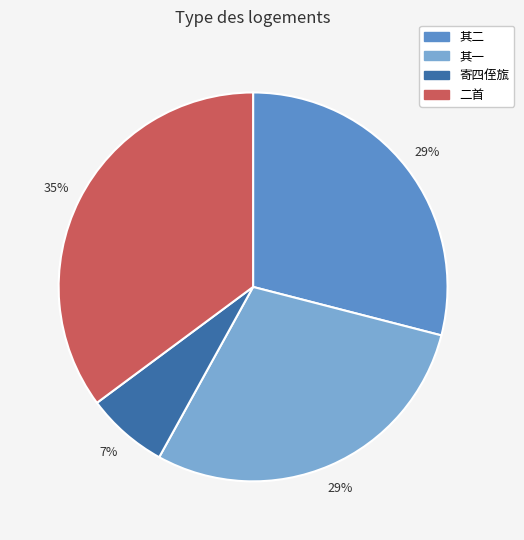

How many slices are in this pie chart?

4